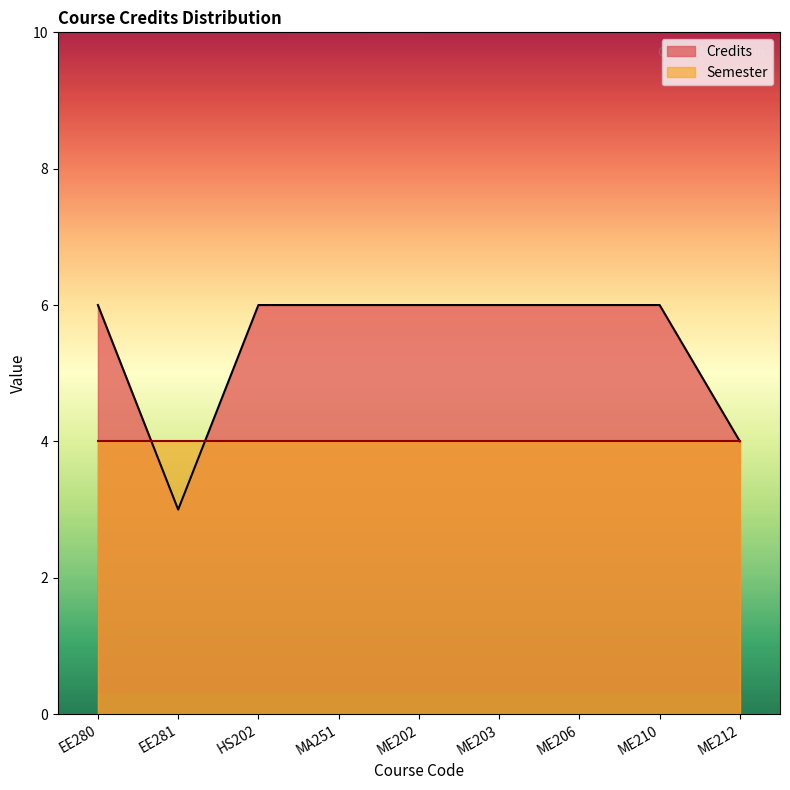

Reading right to left, transcribe all the data shown in this chart.

ME212=4	ME210=6	ME206=6	ME203=6	ME202=6	MA251=6	HS202=6	EE281=3	EE280=6